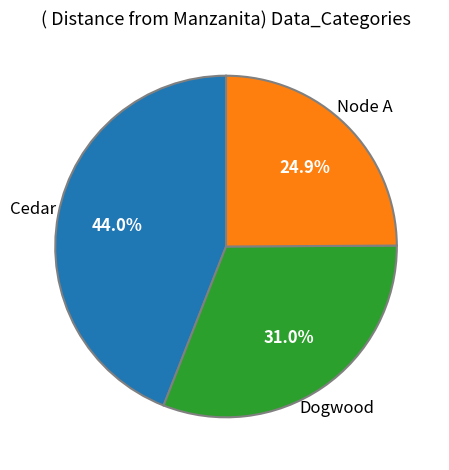

Does any single category account for the majority?

No